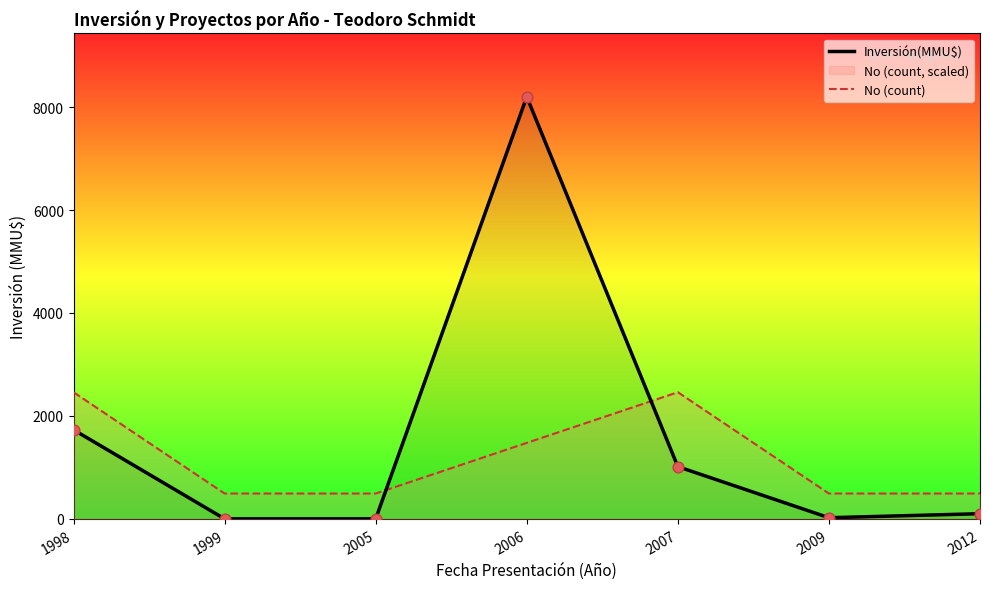

At which category is the sum across all series the highest?

2006